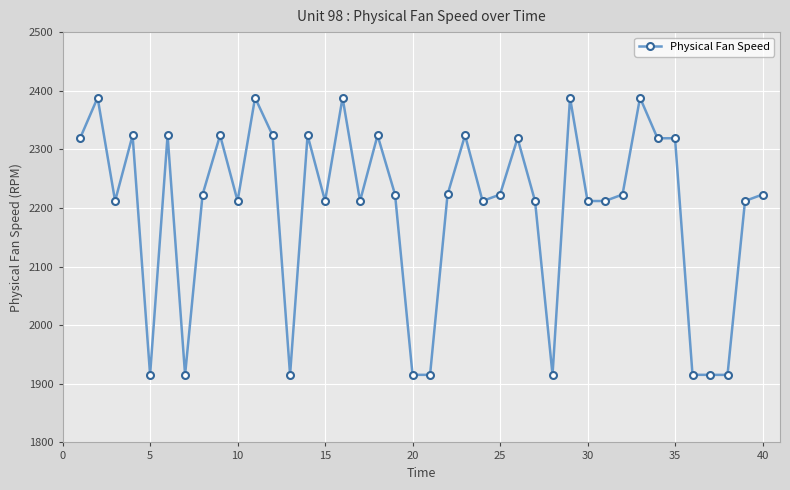

What is the difference between the maximum and second lowest values?

472.9